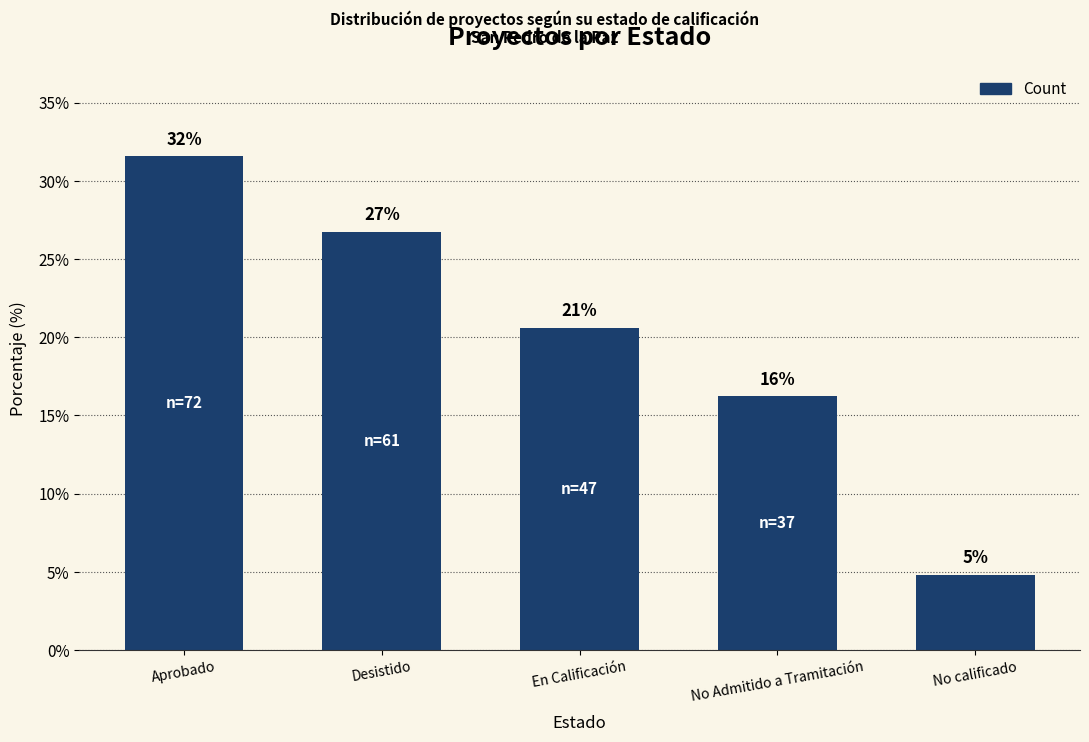

How many data points are less than 20?

2